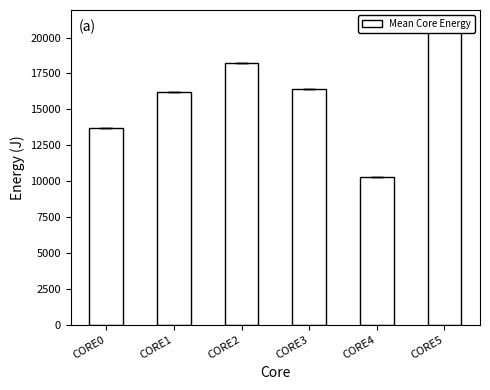

What value does the data have at CORE0?

13719.4